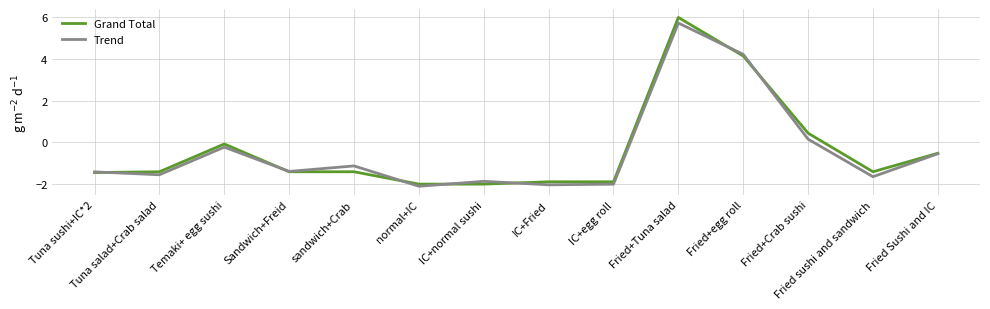

How many lines are shown in the chart?

2